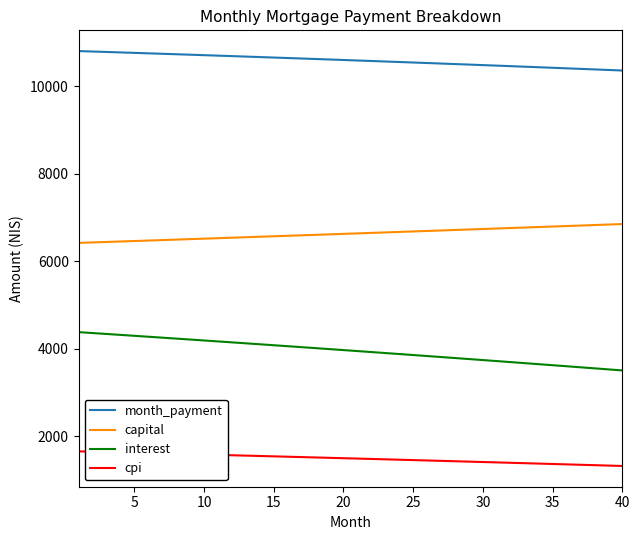

What is the lowest value of the month_payment series?

10359.1